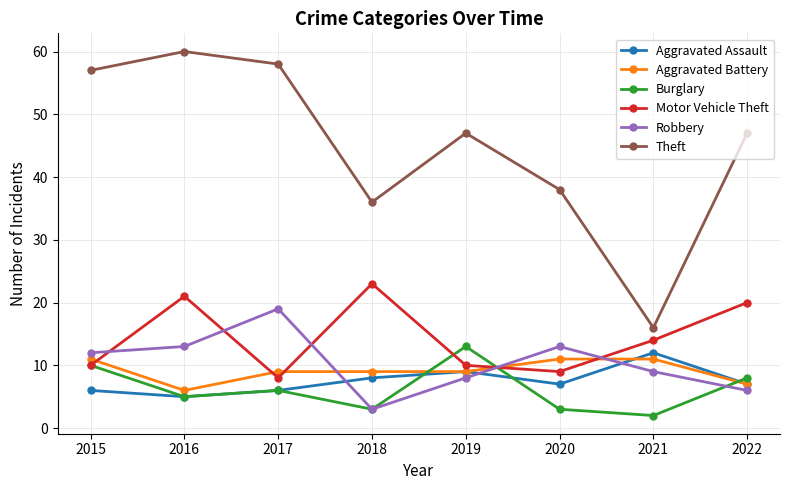

Is it true that Robbery equals 12 at 2015?

True